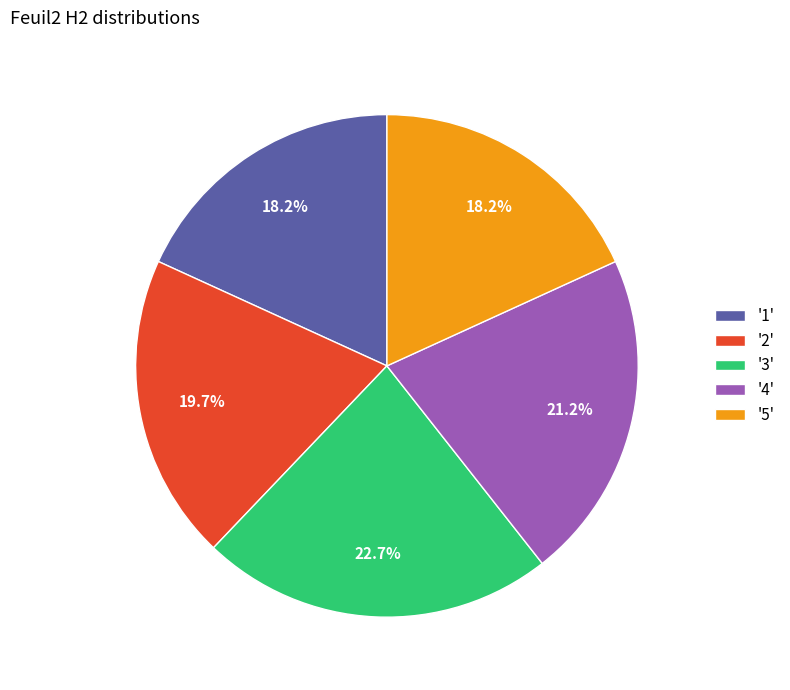

What is the ratio of the value at '5' to the value at '2'?

0.9